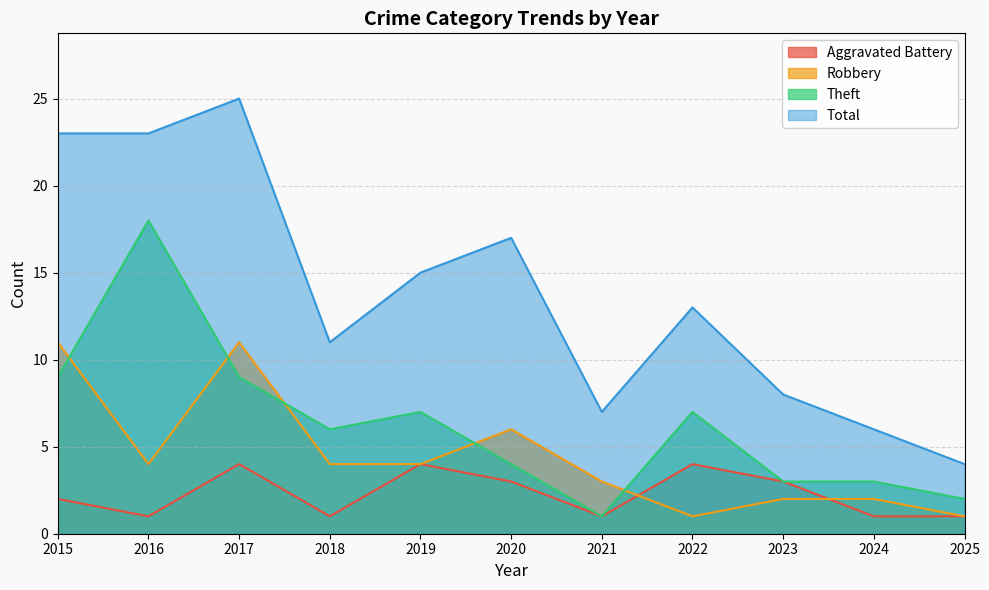

What are all the series names shown in the legend?

Aggravated Battery, Robbery, Theft, Total